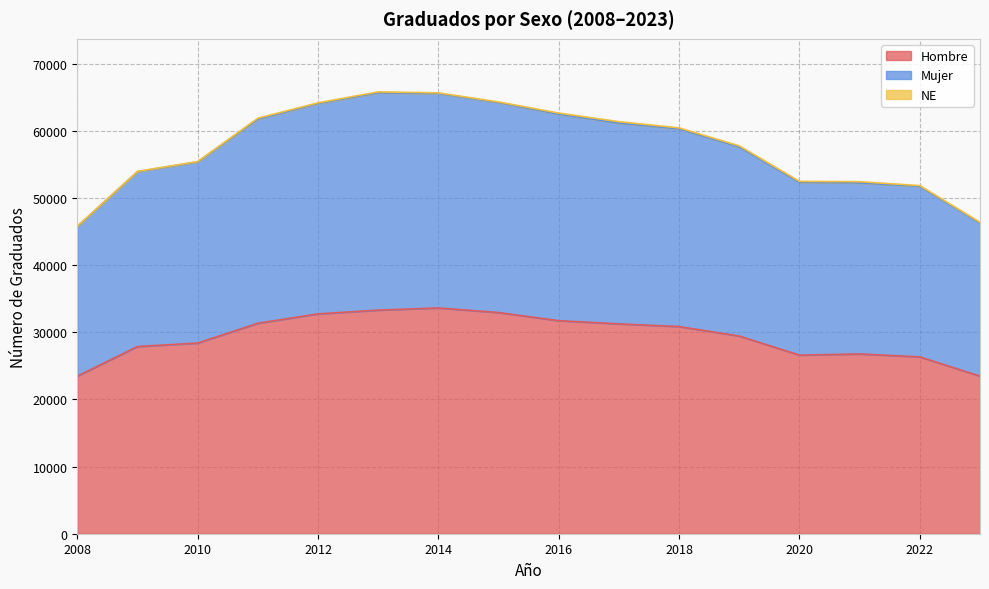

What is the lowest value of the Hombre series?

23460